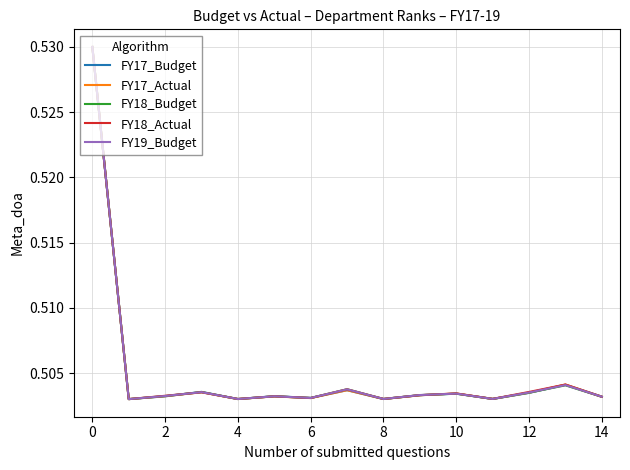

Reading right to left, transcribe all the data shown in this chart.

FY17_Budget: 0.5	0.5	0.5	0.5	0.5	0.5	0.5	0.5	0.5	0.5	0.5	0.5	0.5	0.5	0.5
FY17_Actual: 0.5	0.5	0.5	0.5	0.5	0.5	0.5	0.5	0.5	0.5	0.5	0.5	0.5	0.5	0.5
FY18_Budget: 0.5	0.5	0.5	0.5	0.5	0.5	0.5	0.5	0.5	0.5	0.5	0.5	0.5	0.5	0.5
FY18_Actual: 0.5	0.5	0.5	0.5	0.5	0.5	0.5	0.5	0.5	0.5	0.5	0.5	0.5	0.5	0.5
FY19_Budget: 0.5	0.5	0.5	0.5	0.5	0.5	0.5	0.5	0.5	0.5	0.5	0.5	0.5	0.5	0.5